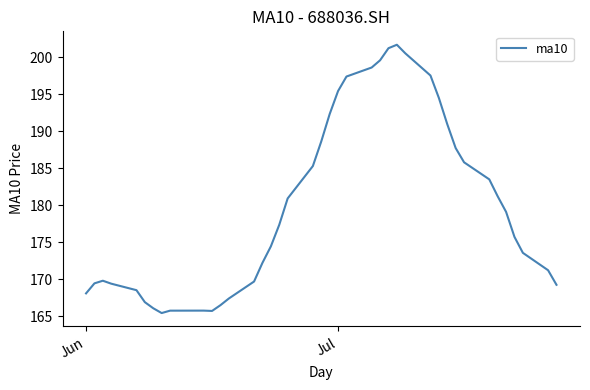

What is the smallest value displayed?

165.4